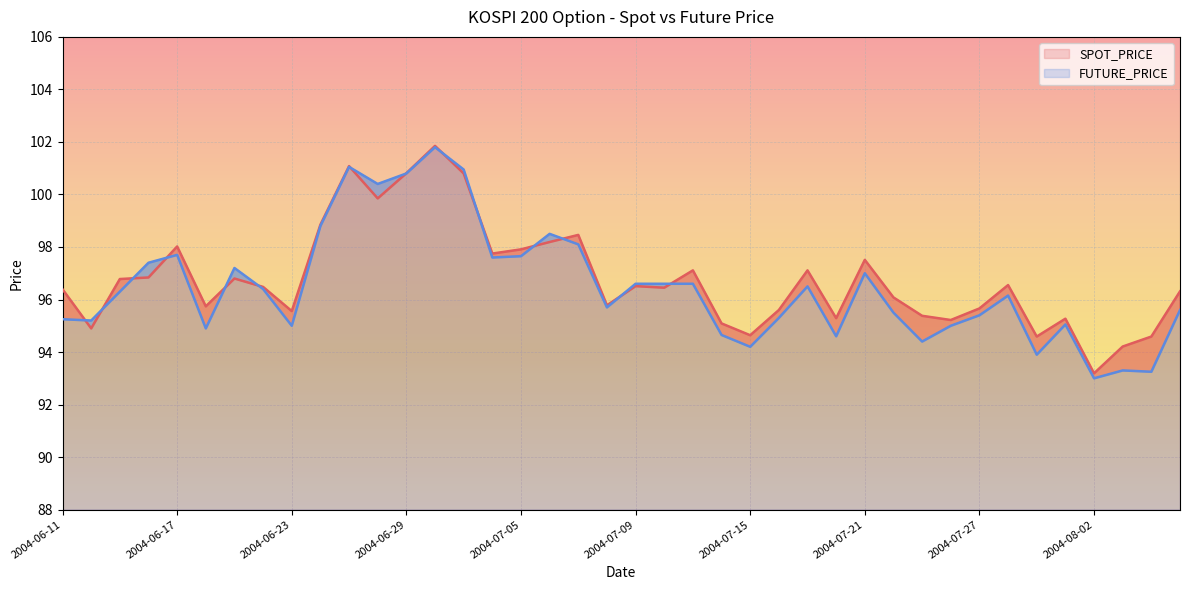

Rank the categories by FUTURE_PRICE value from lowest to highest.

2004-08-02, 2004-08-04, 2004-08-03, 2004-07-29, 2004-07-15, 2004-07-23, 2004-07-20, 2004-07-14, 2004-06-18, 2004-06-23, 2004-07-26, 2004-07-30, 2004-06-14, 2004-06-11, 2004-07-16, 2004-07-27, 2004-07-22, 2004-08-05, 2004-07-08, 2004-07-28, 2004-06-15, 2004-06-22, 2004-07-19, 2004-07-09, 2004-07-12, 2004-07-13, 2004-07-21, 2004-06-21, 2004-06-16, 2004-07-02, 2004-07-05, 2004-06-17, 2004-07-07, 2004-07-06, 2004-06-24, 2004-06-28, 2004-06-29, 2004-07-01, 2004-06-25, 2004-06-30